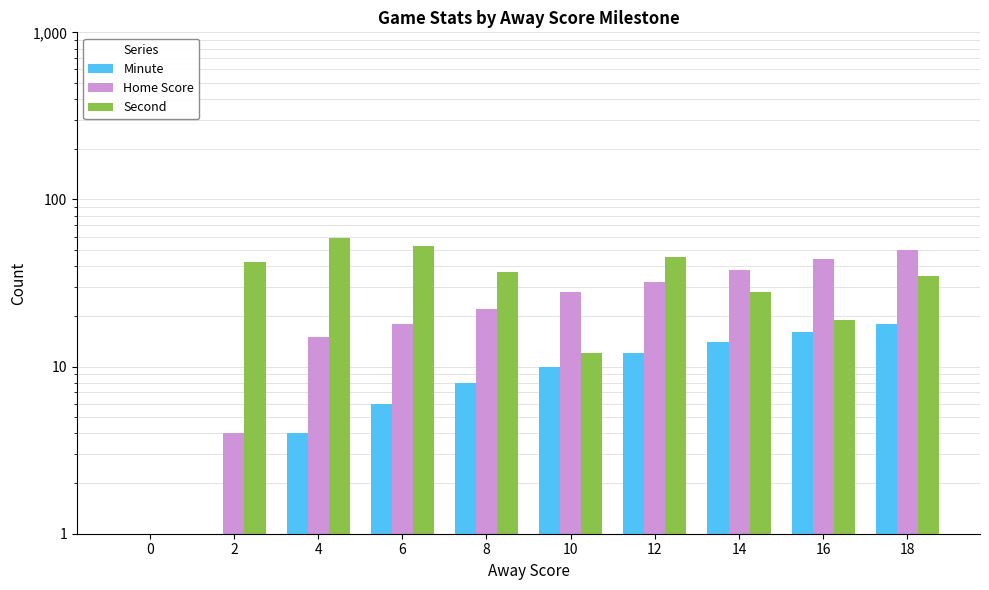

Reading left to right, extract all data points from this chart.

Minute: 0	1	4	6	8	10	12	14	16	18
Home Score: 0	4	15	18	22	28	32	38	44	50
Second: 0	42	59	53	37	12	45	28	19	35